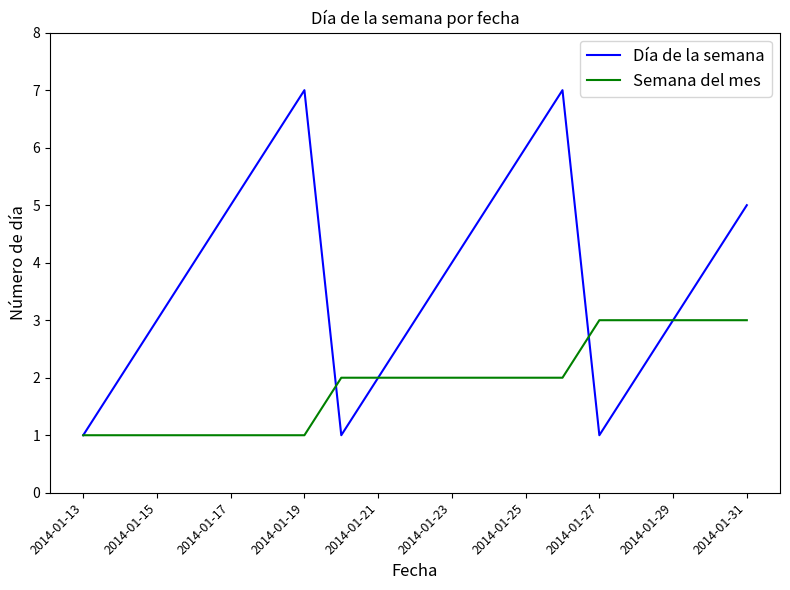

Which series has the largest range (max minus min)?

Día de la semana